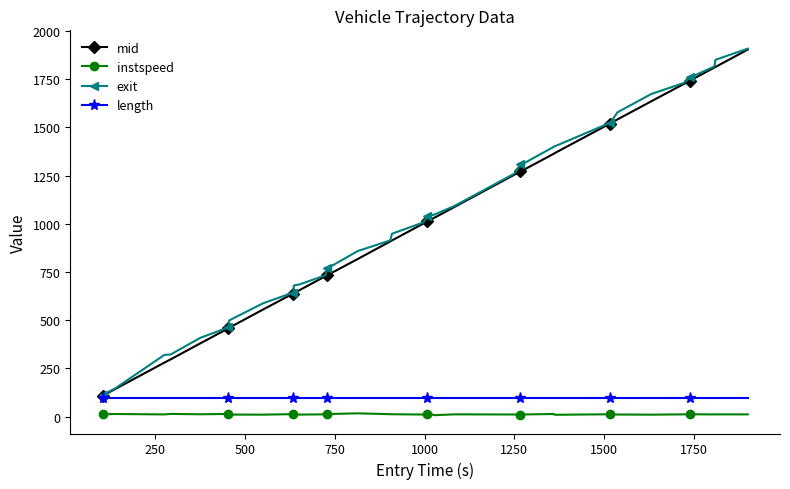

How many data points in exit are less than 1038?

20